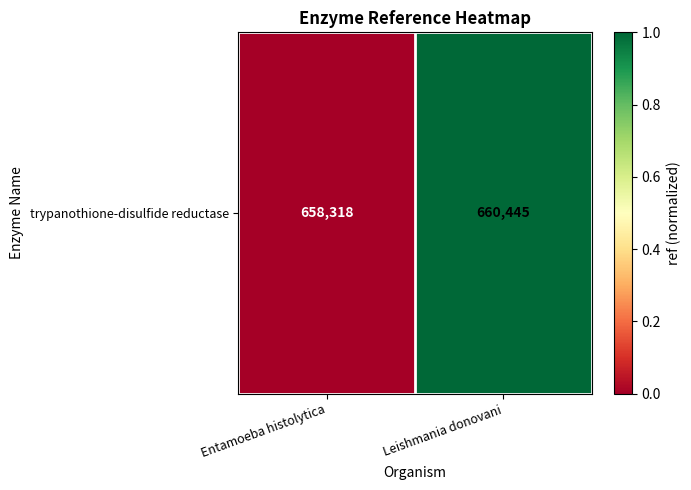

Which label corresponds to the smallest value in the chart?

Entamoeba histolytica